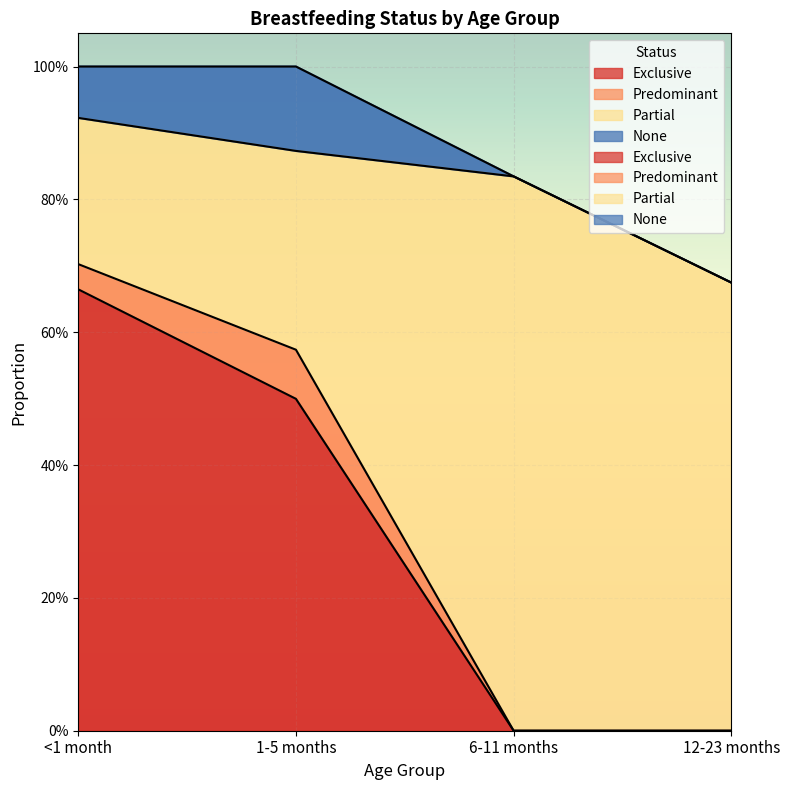

How many None values are between 0 and 1?

4